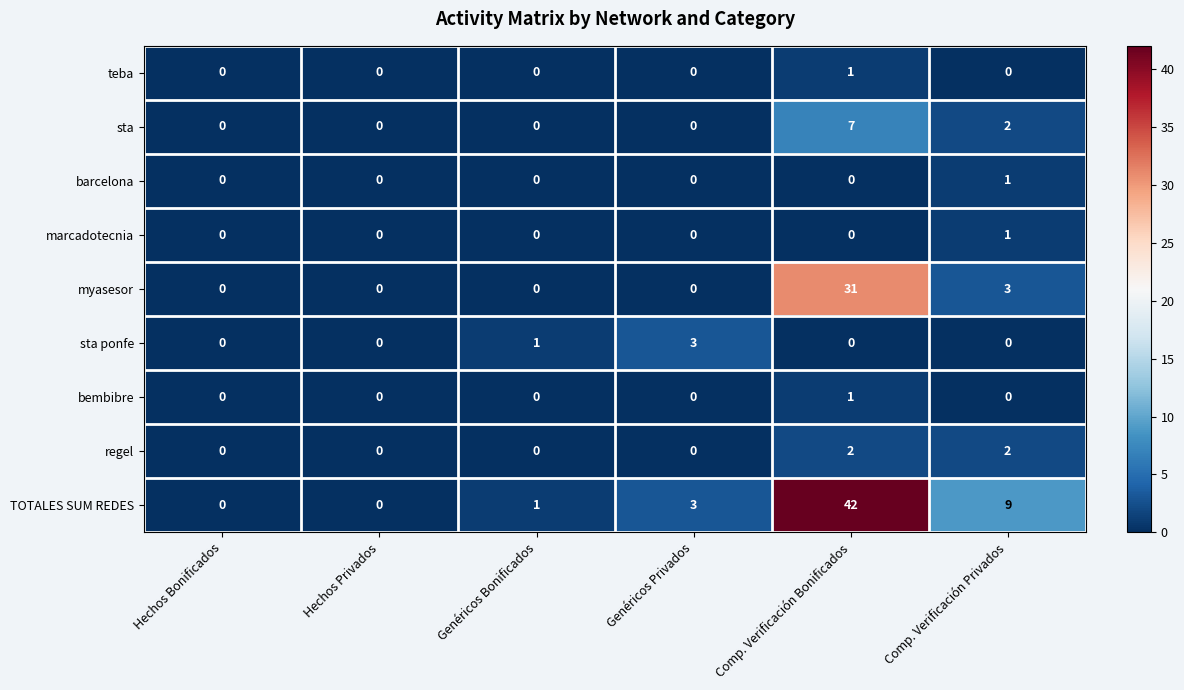

What is the difference between the highest and lowest values at Comp. Verificación Privados?

9